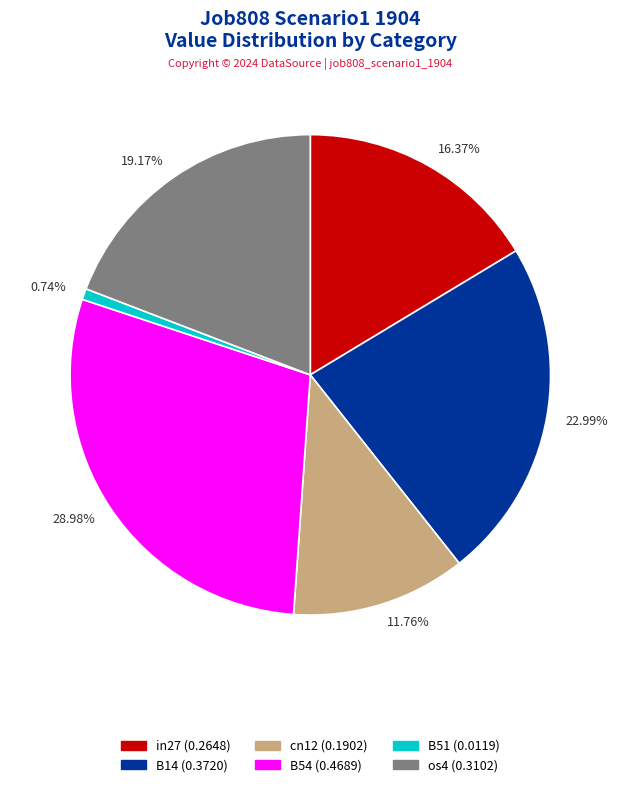

Rank the categories by value from highest to lowest.

28.98%, 22.99%, 19.17%, 16.37%, 11.76%, 0.74%